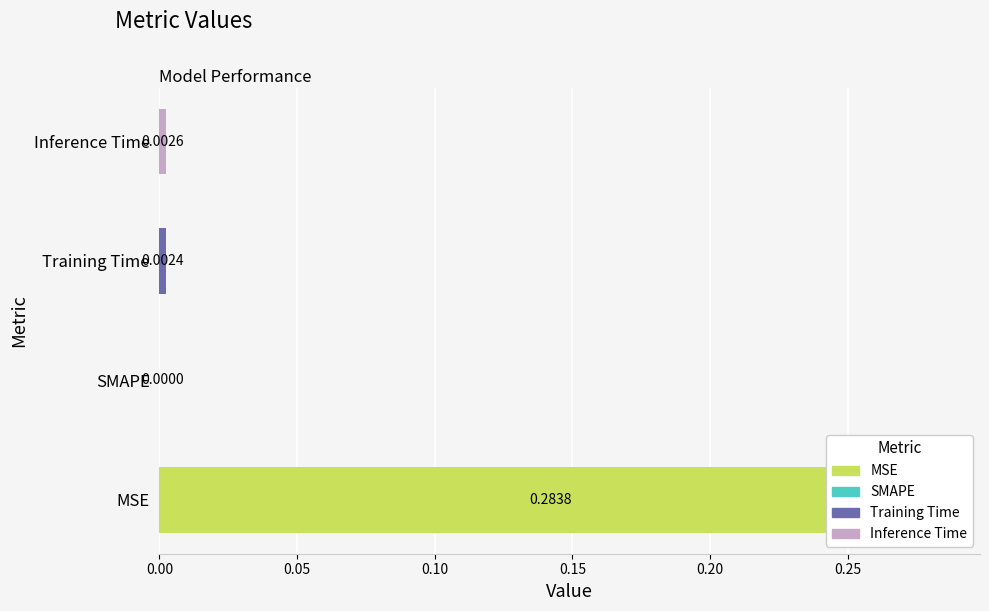

Reading left to right, list all the values displayed in this chart.

0.3	0.0	0.0	0.0